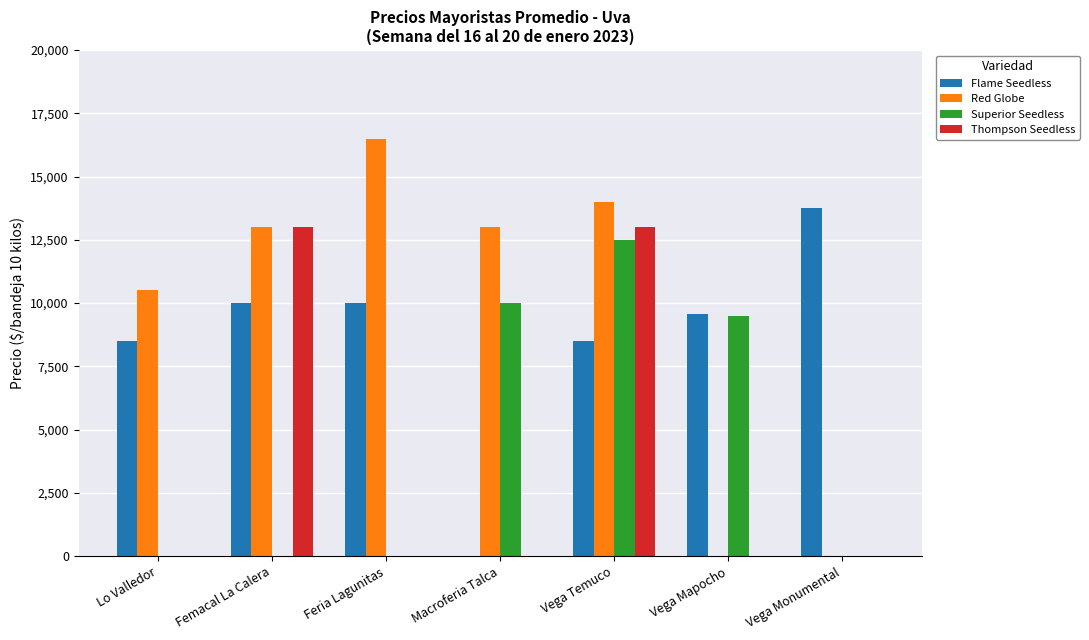

What is the sum of all Superior Seedless values?

32000